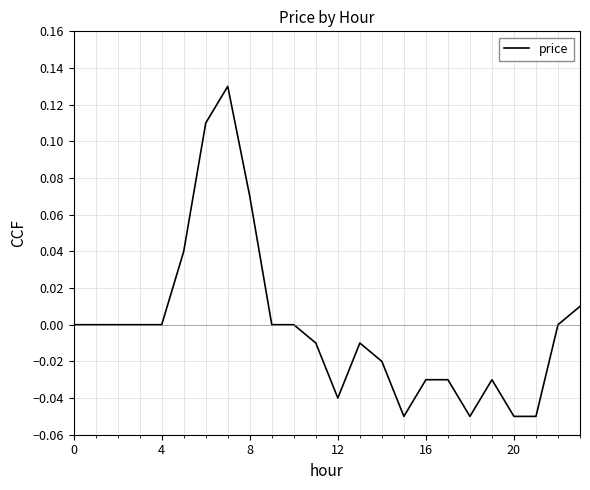

Reading left to right, list all the values displayed in this chart.

0.0	0.0	0.0	0.0	0.0	0.0	0.1	0.1	0.1	0.0	0.0	-0.0	-0.0	-0.0	-0.0	-0.1	-0.0	-0.0	-0.1	-0.0	-0.1	-0.1	0.0	0.0